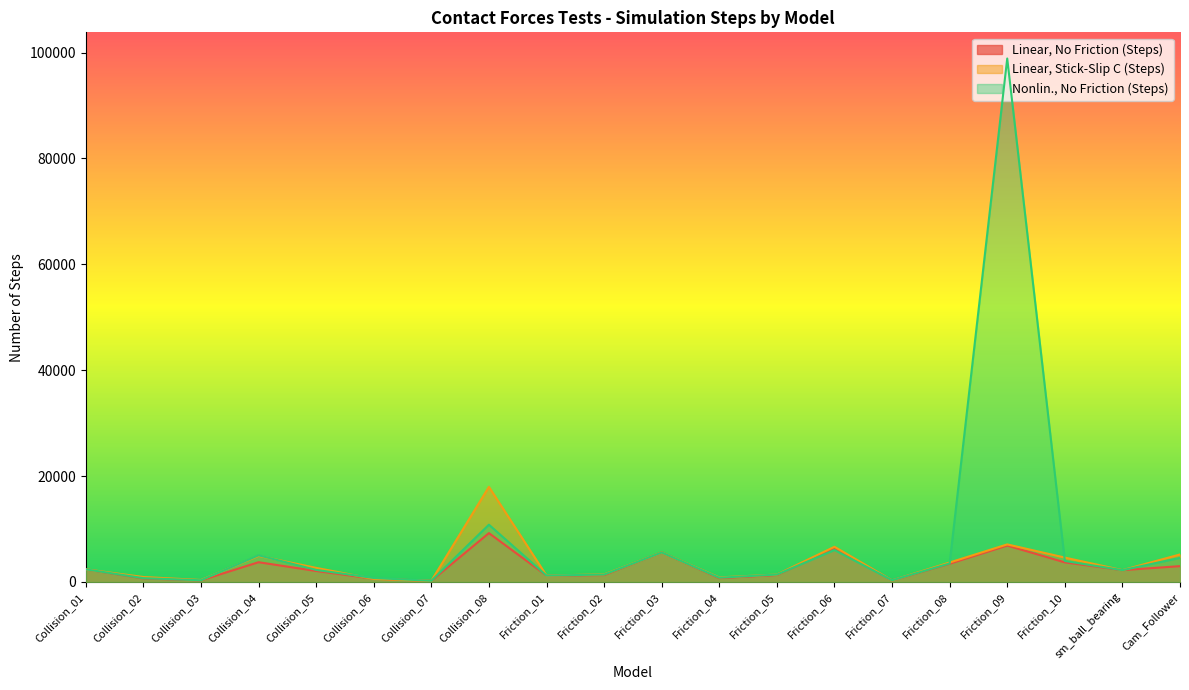

True or false: Linear, No Friction (Steps) has a value of 1314 at Friction_05.

True